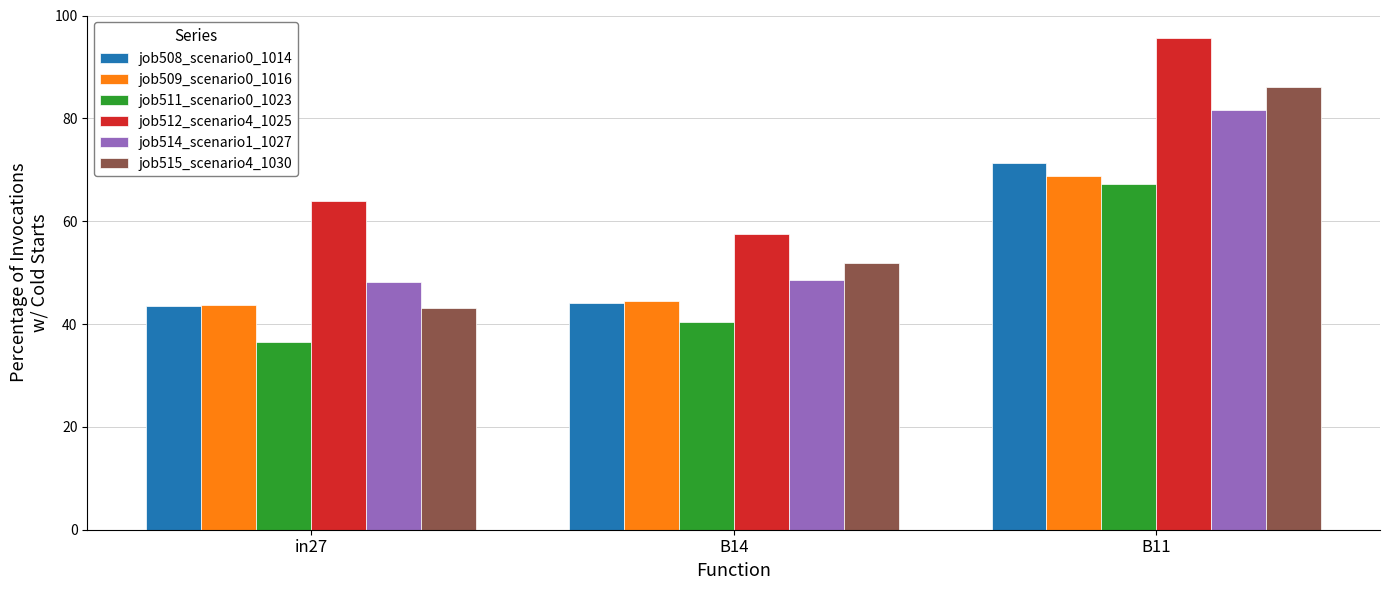

The value of job514_scenario1_1027 at B11 is 145.5. True or false?

False